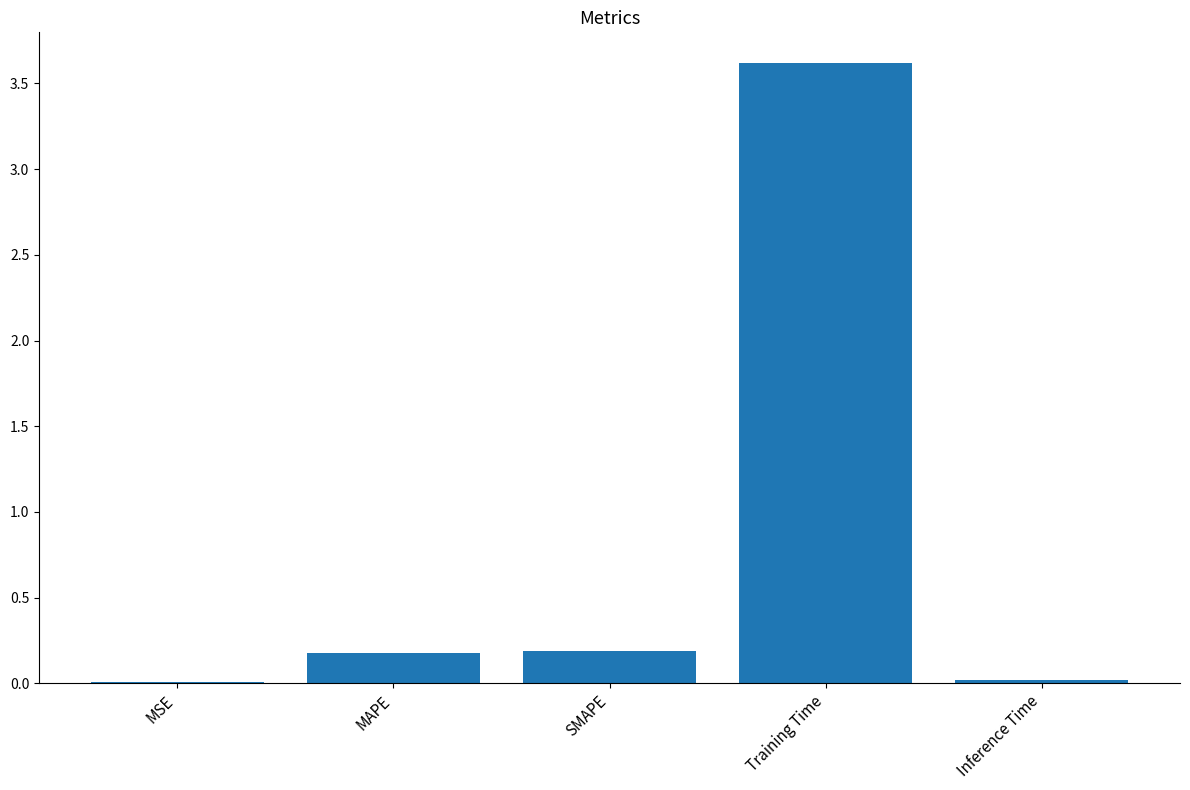

How many categories are shown in the chart?

5